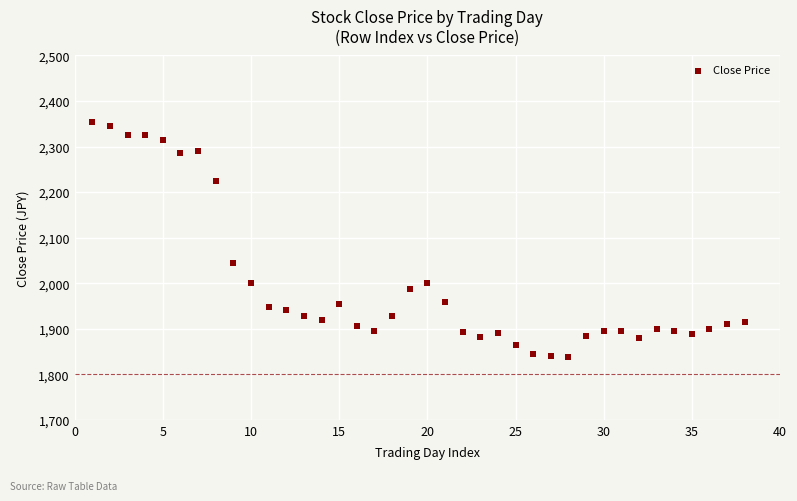

What Y value in the scatter plot is closest to 2096?

2045.0